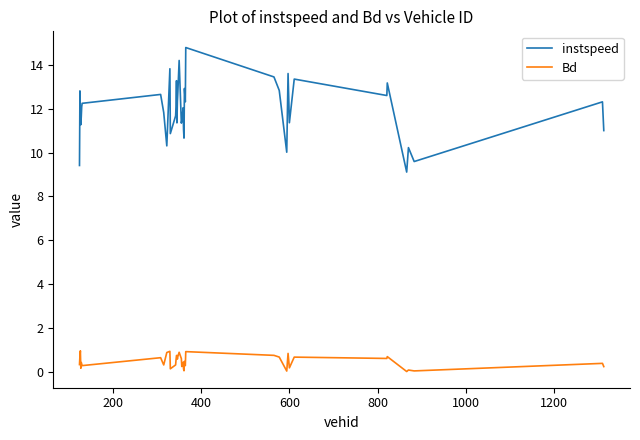

True or false: Bd and instspeed intersect in this chart.

False